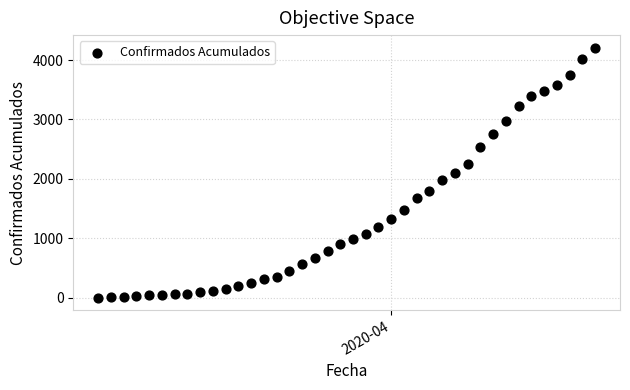

What is the range of Y values (max minus min)?

4209